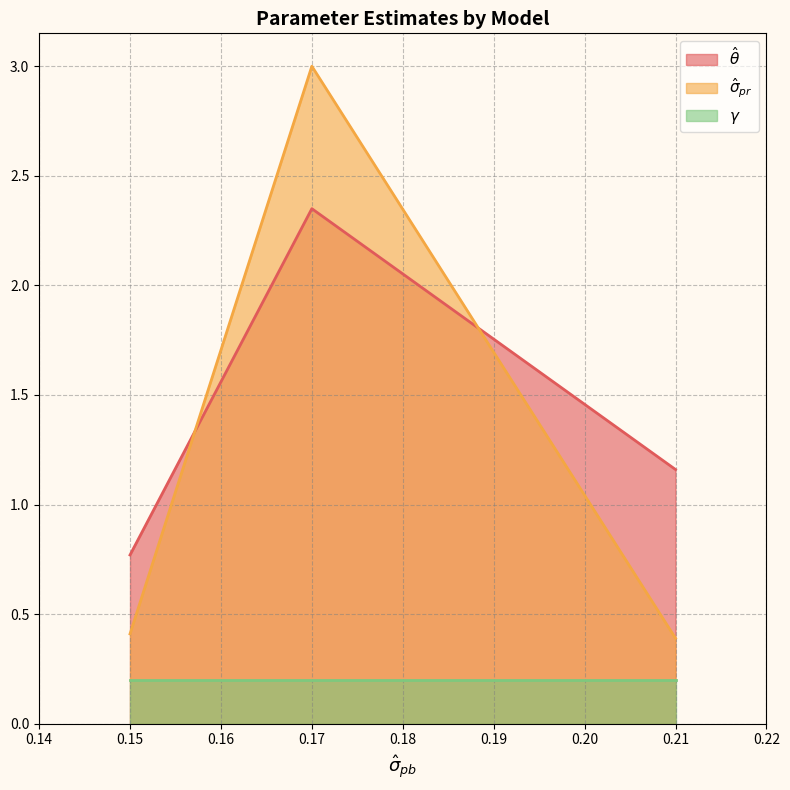

Which category has the lowest value in the $\hat\sigma_{pr}$ series?

0.21